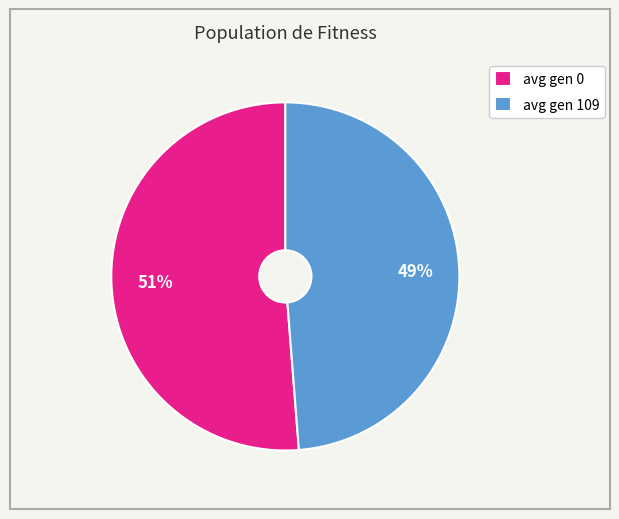

To the nearest percent, what is the difference between the largest and smallest slice percentages?

2%